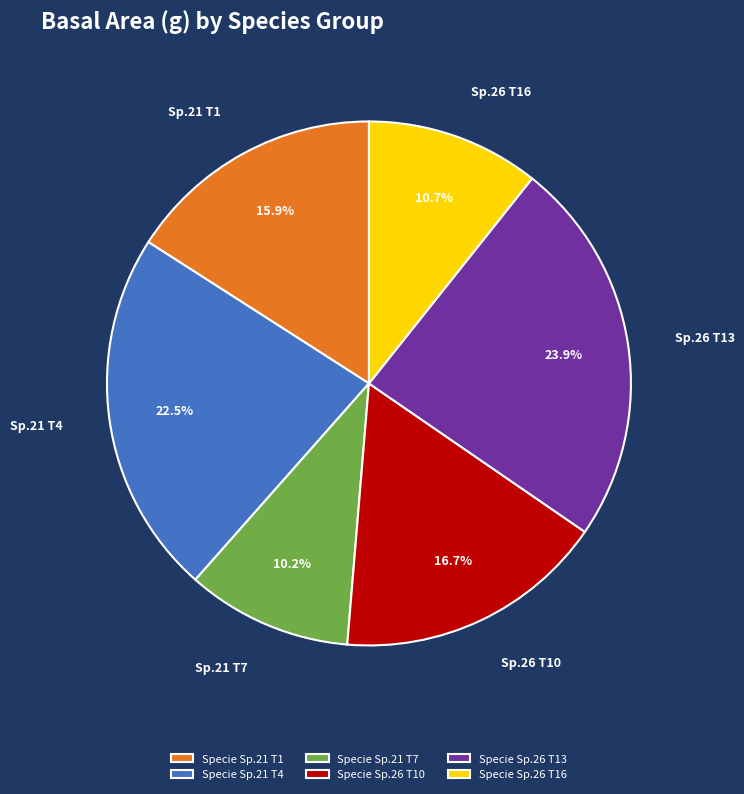

What percentage is NOT represented by Sp.21 T4?

77.5%